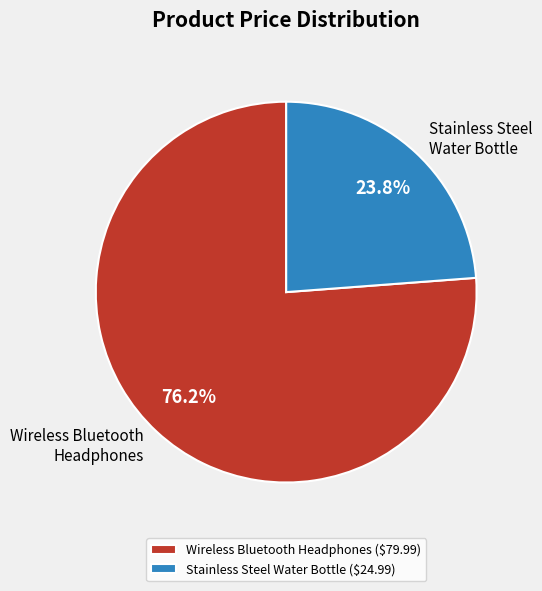

Does Wireless Bluetooth Headphones account for over 50% of the chart?

Yes